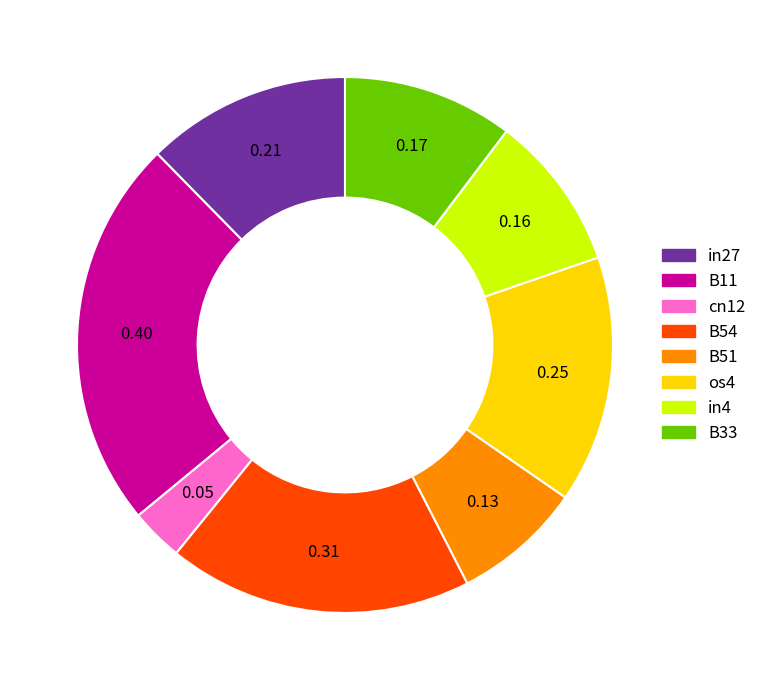

Count the number of slices in the pie.

8